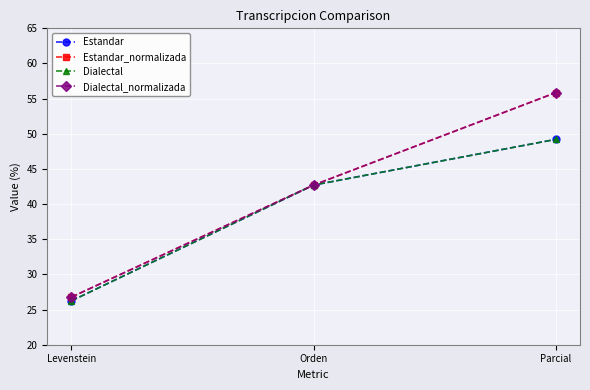

Which series has the largest total across all categories?

Estandar_normalizada